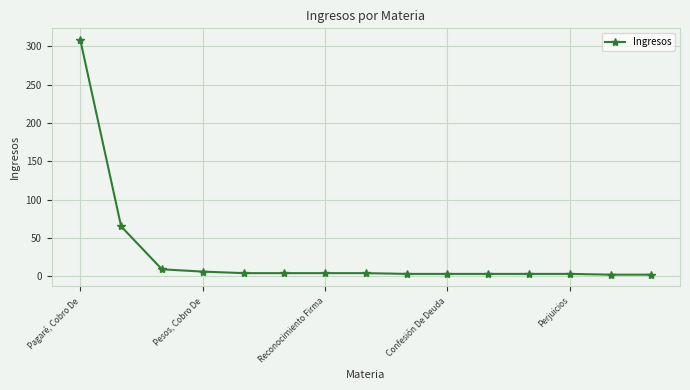

What is the average value?

28